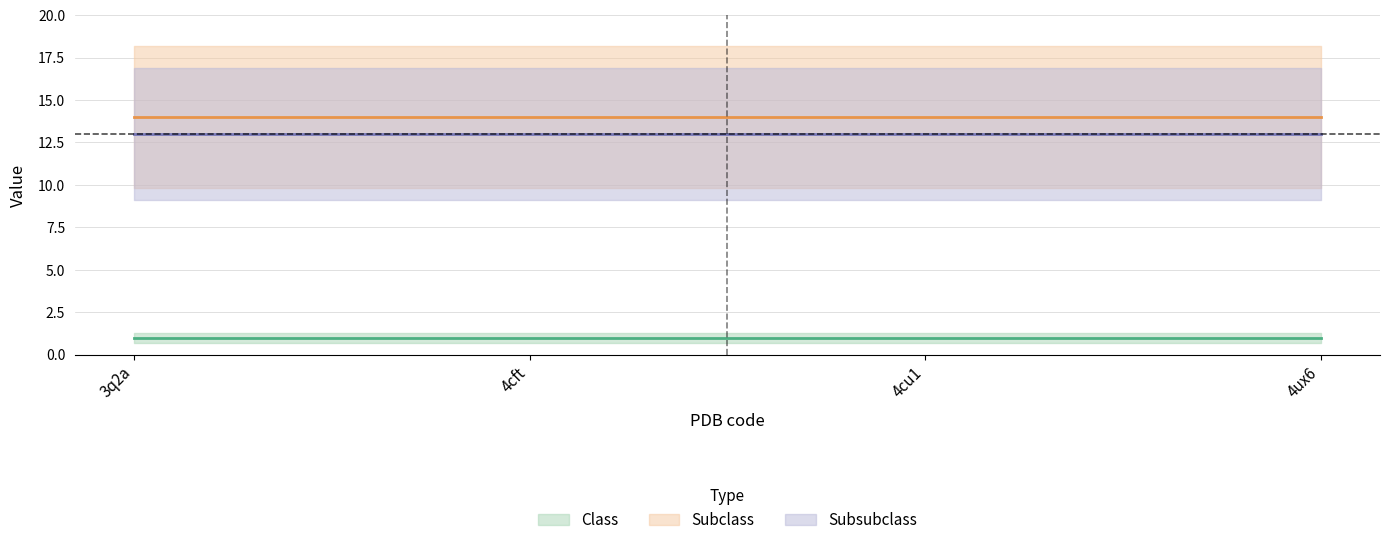

What is the sum of the Class values at 3q2a and 4cft?

2